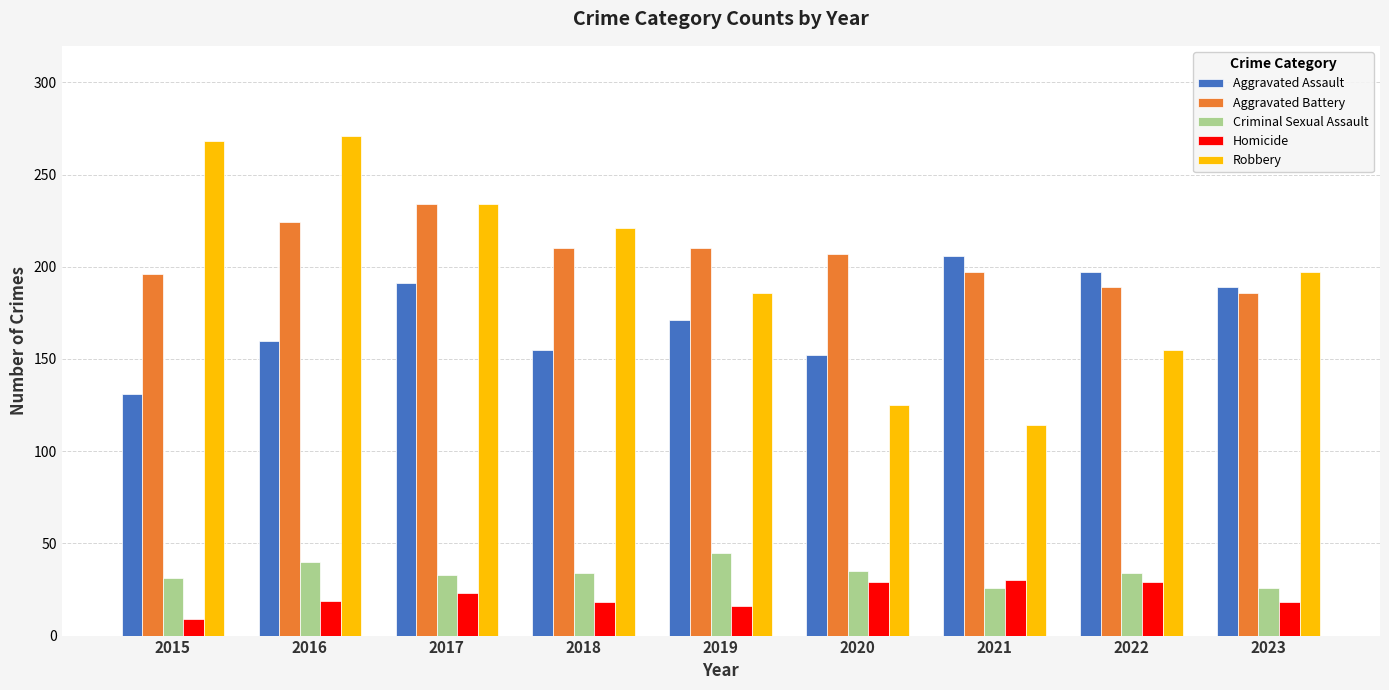

Rank the series by their maximum value, from lowest to highest.

Homicide, Criminal Sexual Assault, Aggravated Assault, Aggravated Battery, Robbery